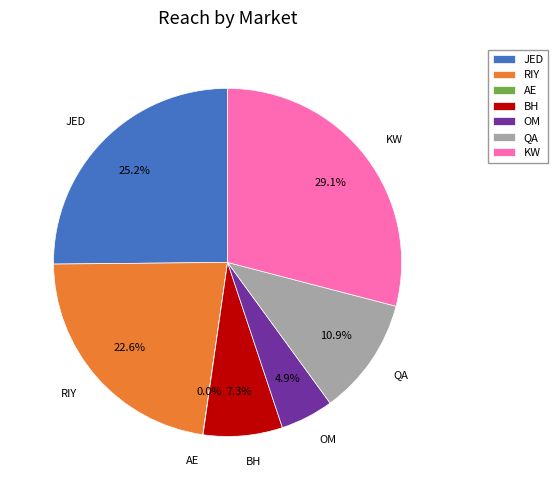

To the nearest percent, what is the difference between the largest and smallest slice percentages?

29%